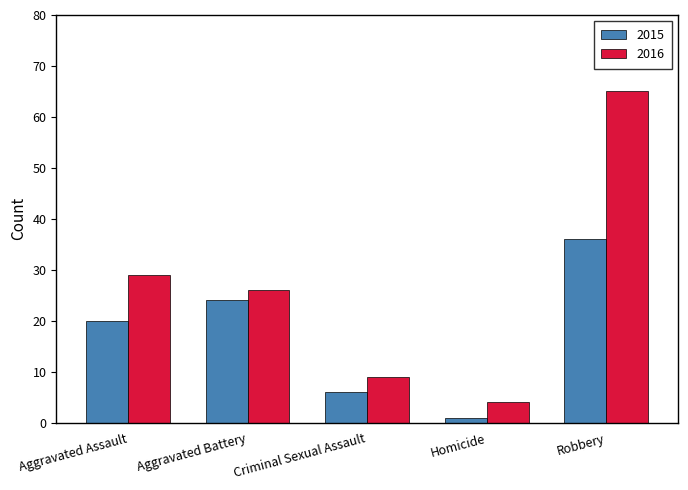

Reading right to left, list all the values displayed in this chart.

2015: Robbery=36	Homicide=1	Criminal Sexual Assault=6	Aggravated Battery=24	Aggravated Assault=20
2016: Robbery=65	Homicide=4	Criminal Sexual Assault=9	Aggravated Battery=26	Aggravated Assault=29